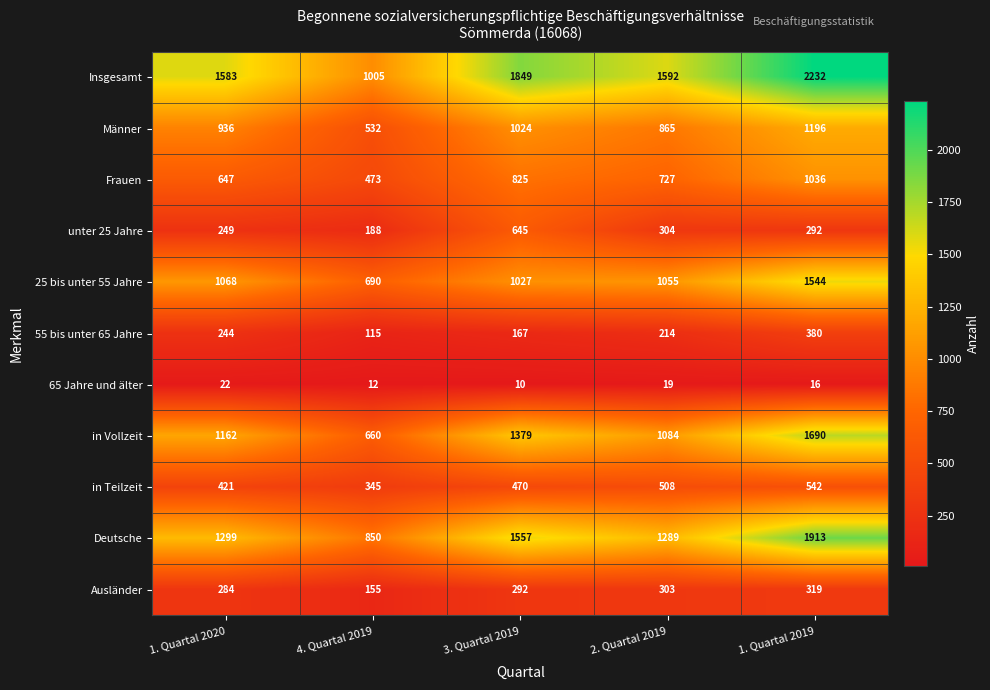

What is the difference between the maximum and second lowest values in the 25 bis unter 55 Jahre series?

517